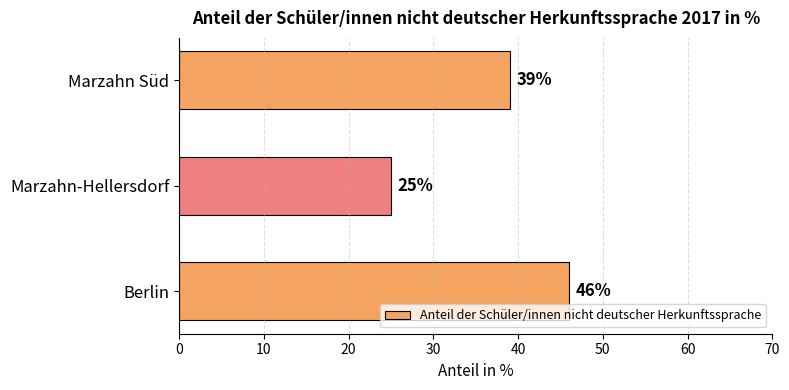

What is the smallest value displayed?

25